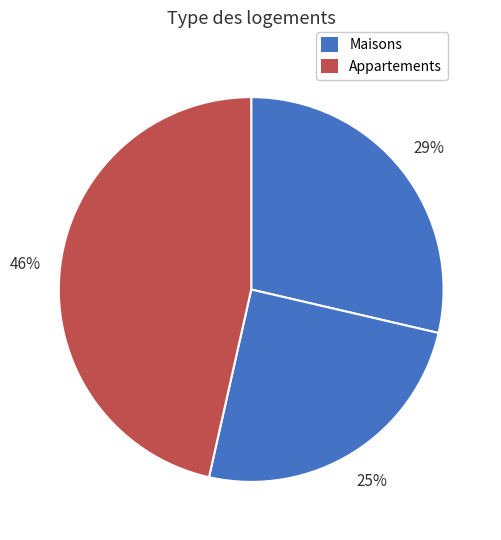

How many segments does this pie chart have?

3